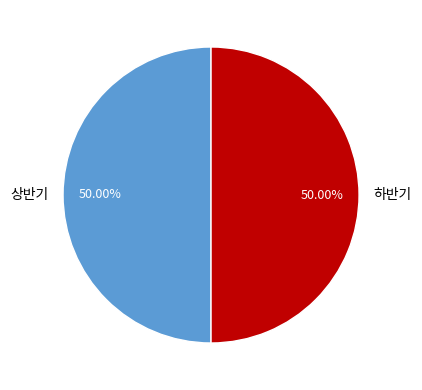

The 하반기 slice represents 50% of the pie. True or false?

True